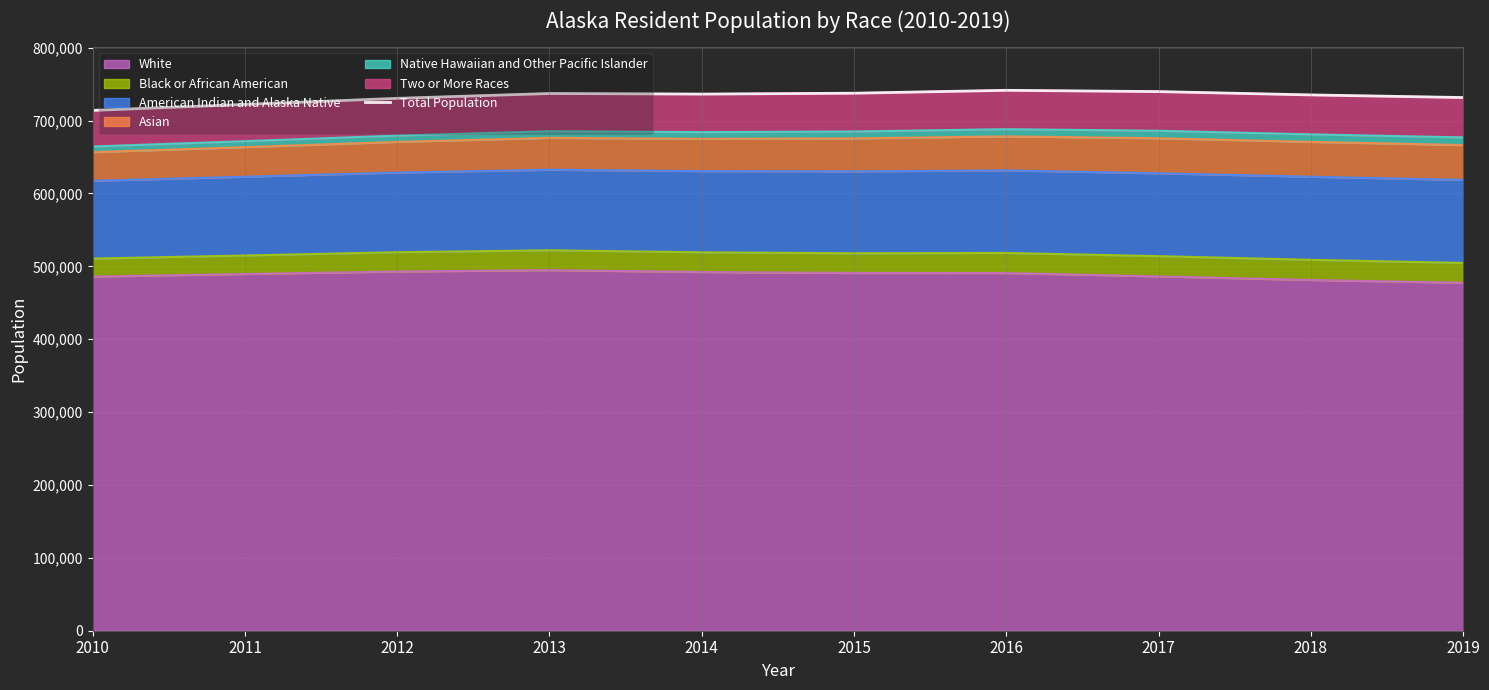

At which label does the data first exceed 736283?

2013